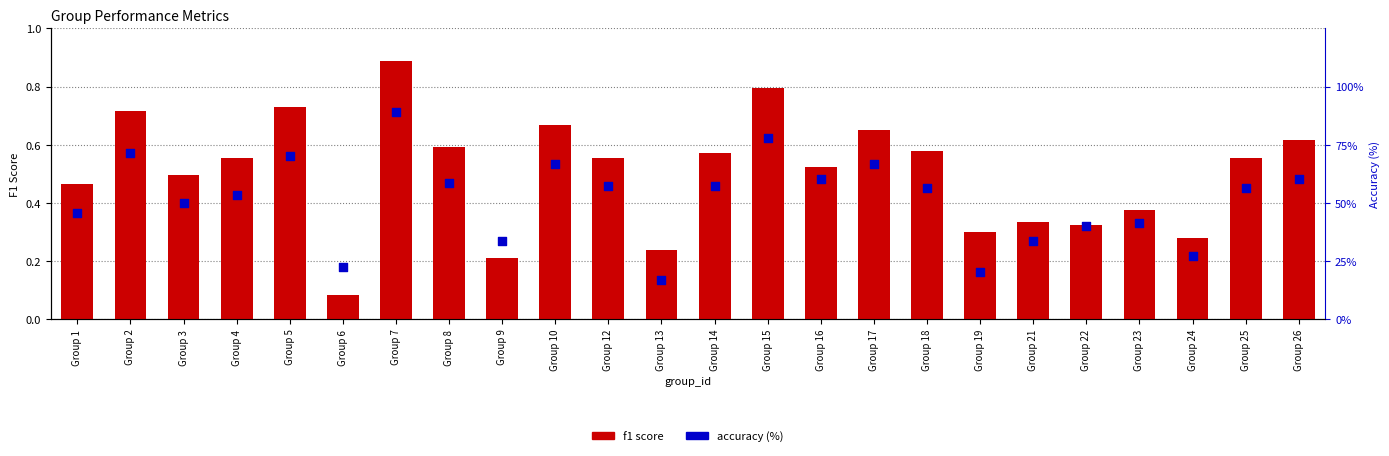

What is the total value across all series at Group 2?

72.1